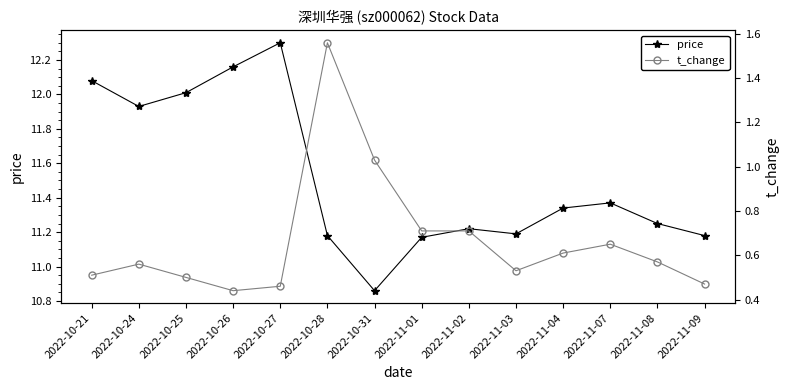

Which series has the largest total across all categories?

price